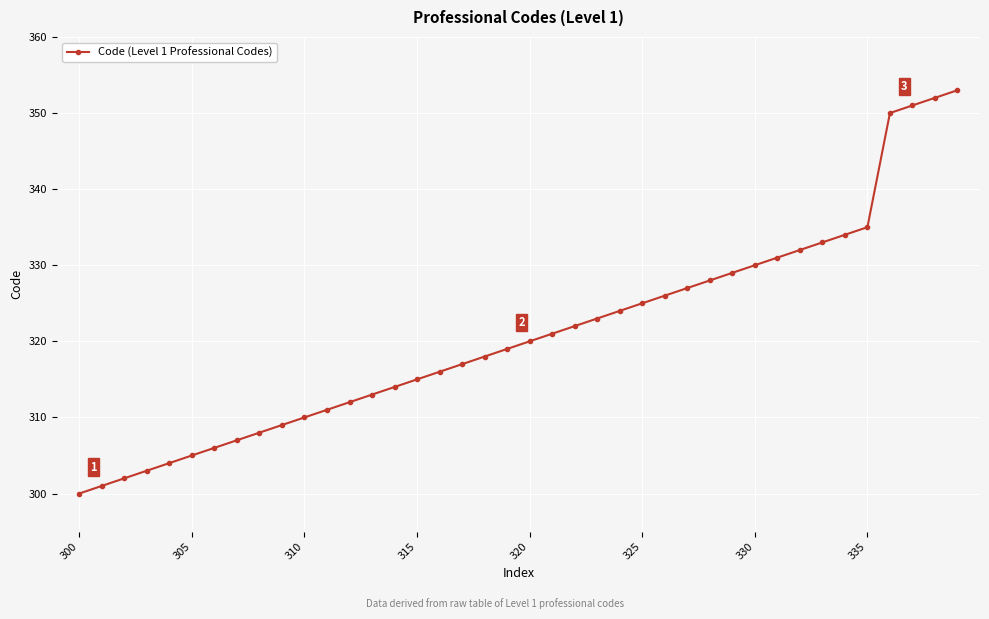

What is the smallest value displayed?

300